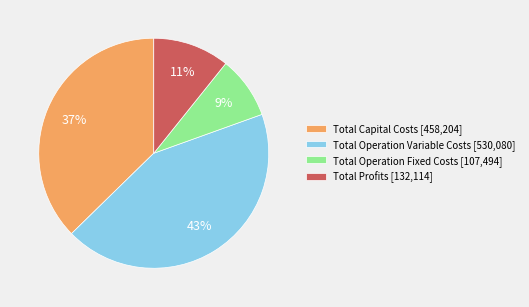

True or false: Total Capital Costs accounts for 37% of the total.

True